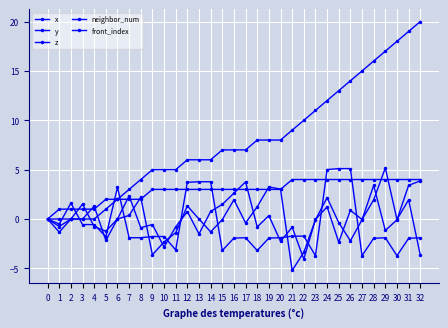

How many intersections are there between neighbor_num and x?

8